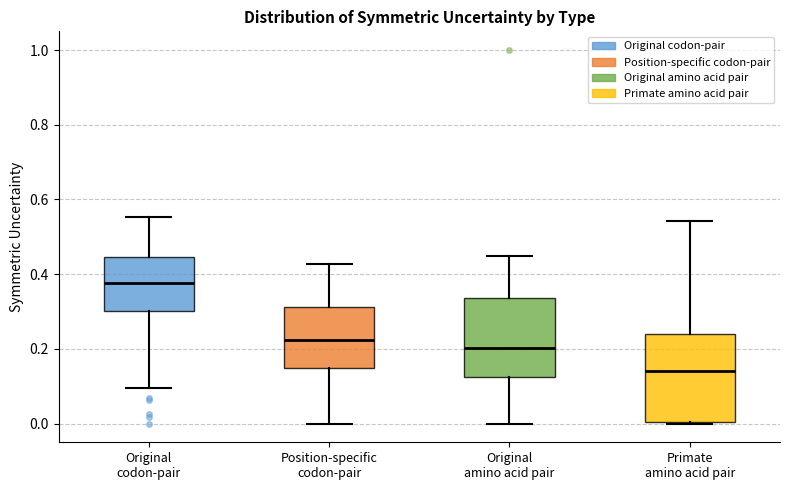

Where is the upper edge of the box for Original codon-pair on the y-axis? The values are not printed on the chart, so give them approximately, as read against the axis.

0.44